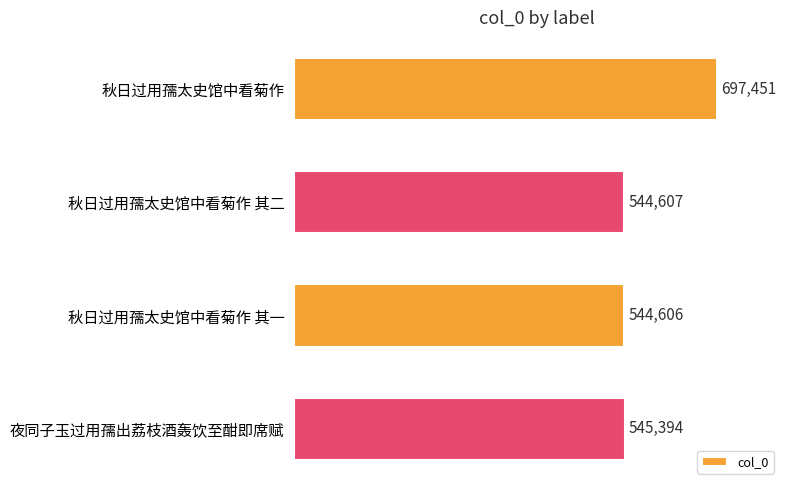

List the labels in order of value, largest first.

秋日过用孺太史馆中看菊作, 夜同子玉过用孺出荔枝酒轰饮至酣即席赋, 秋日过用孺太史馆中看菊作 其二, 秋日过用孺太史馆中看菊作 其一